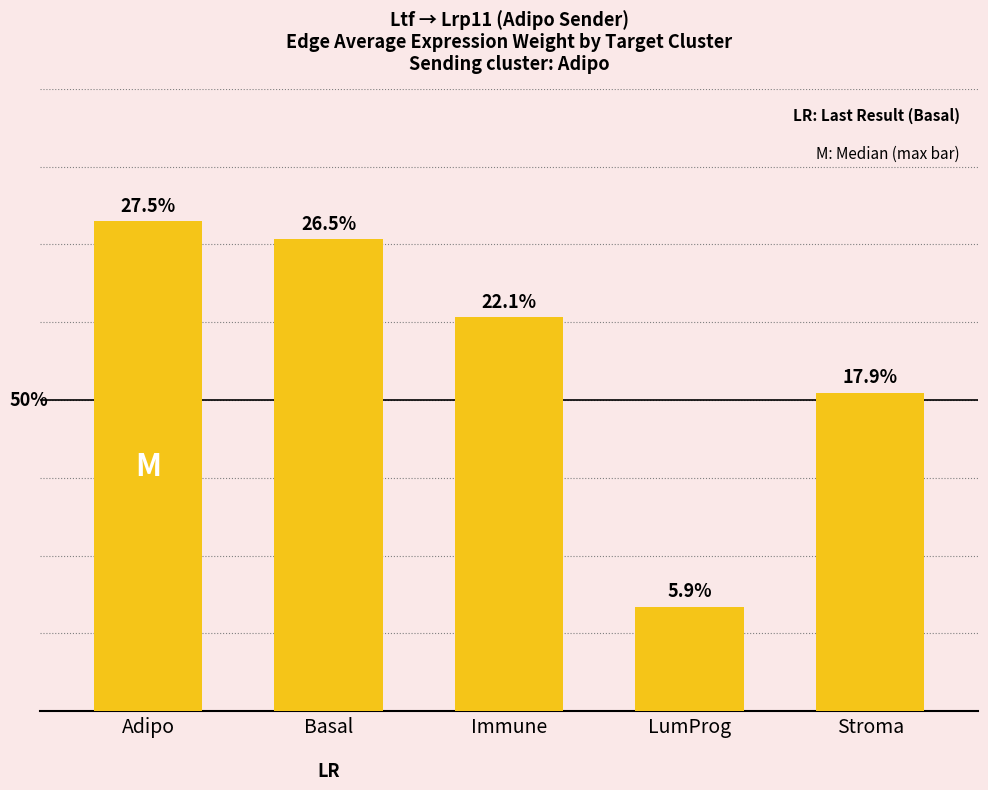

What is the smallest value displayed?

0.7